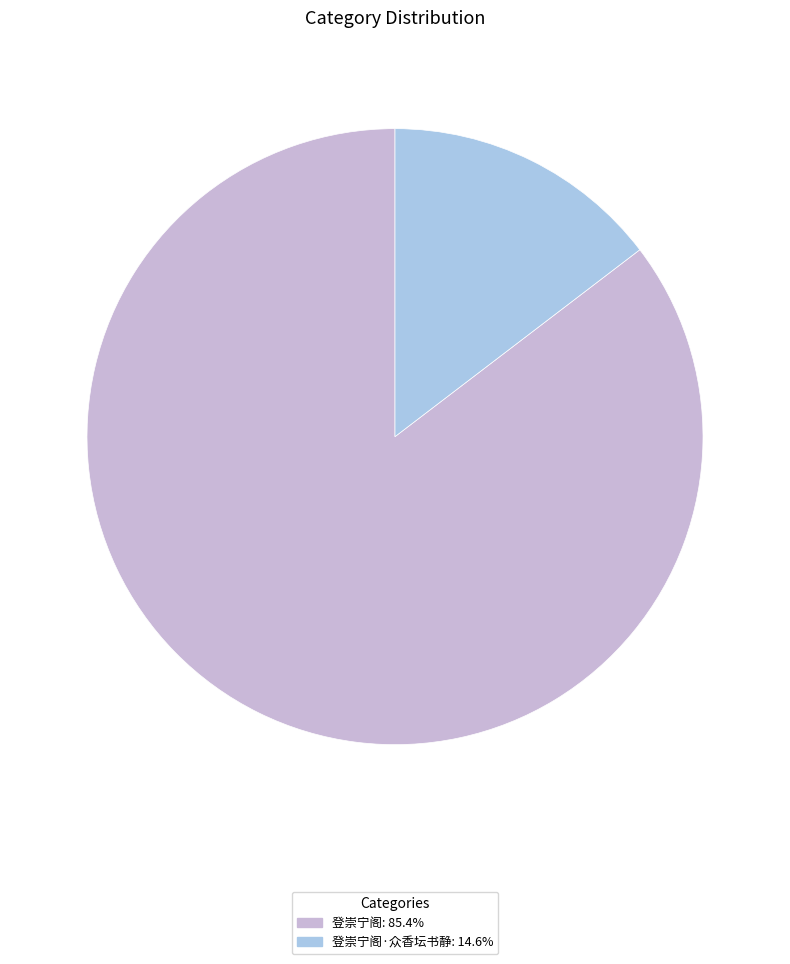

How many slices are in this pie chart?

2